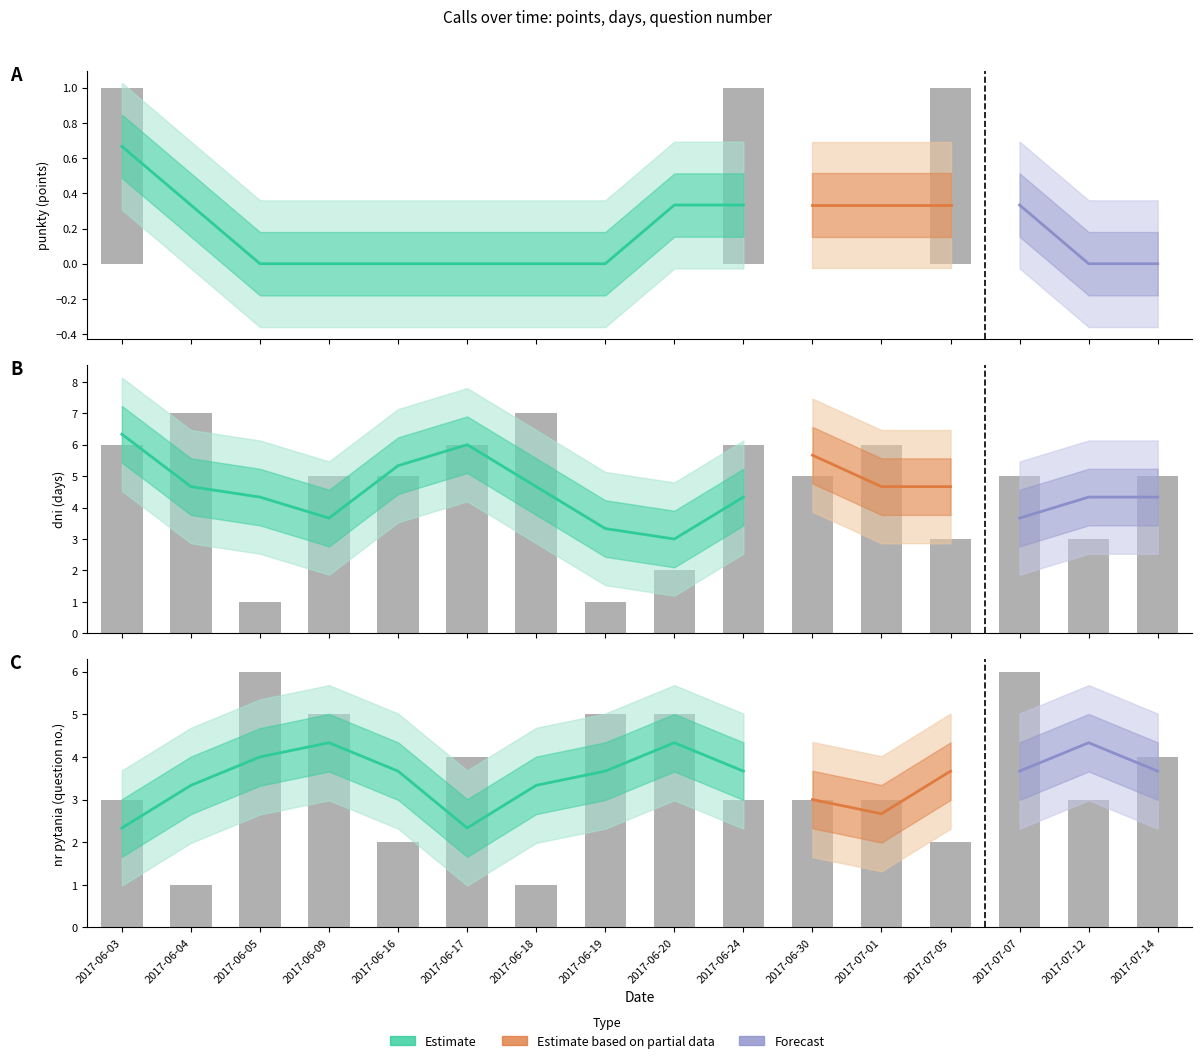

The dni series shows 2 at 2017-06-16. True or false?

False